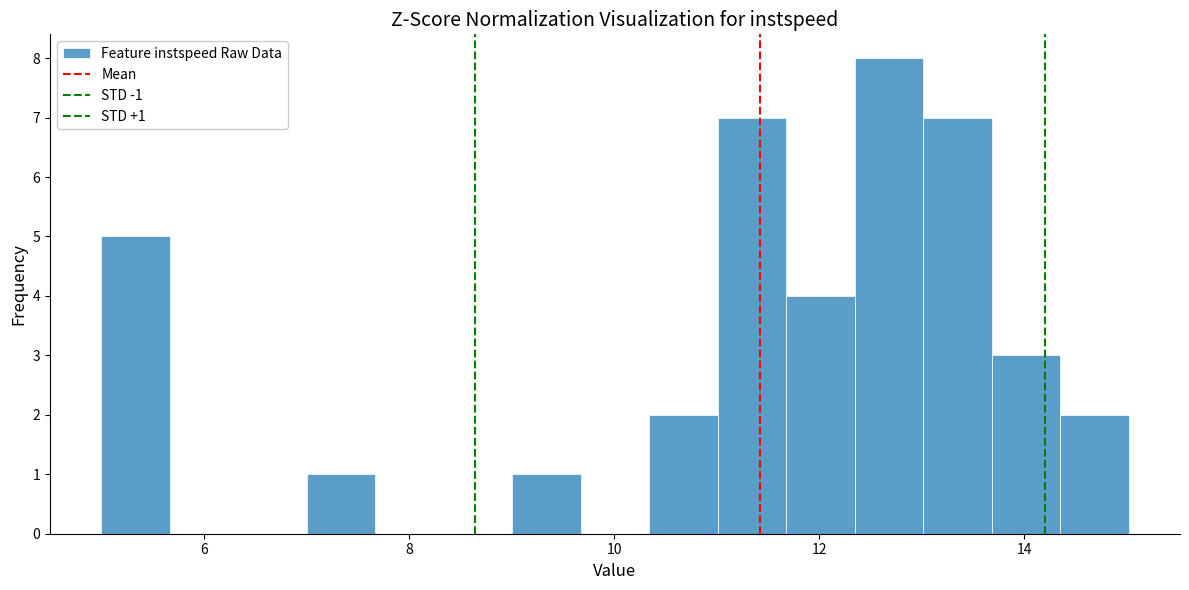

Around what value on the x-axis is the tallest bar? Give the approximate position of its centre, as read against the axis.

12.6